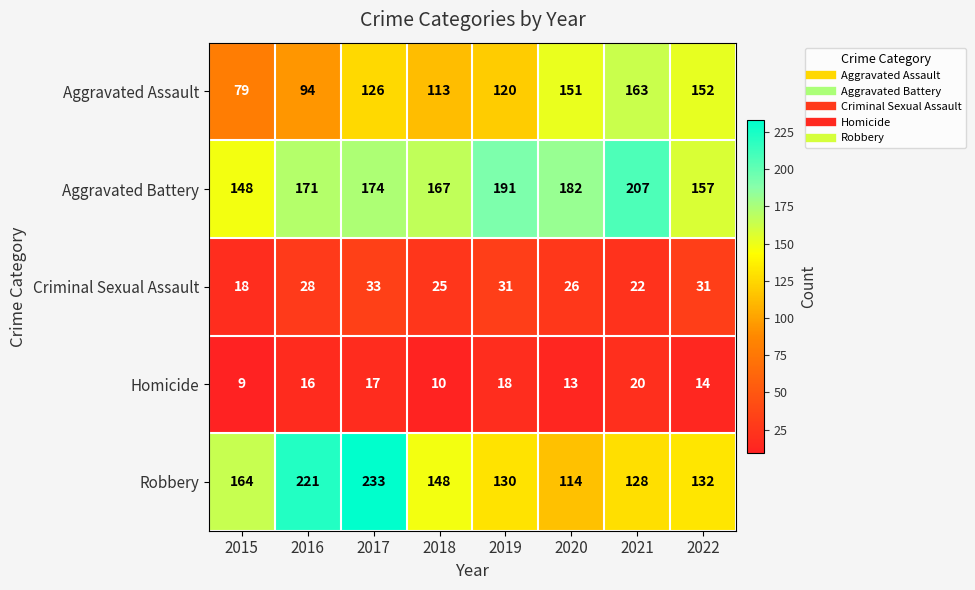

What is the smallest value displayed?

9